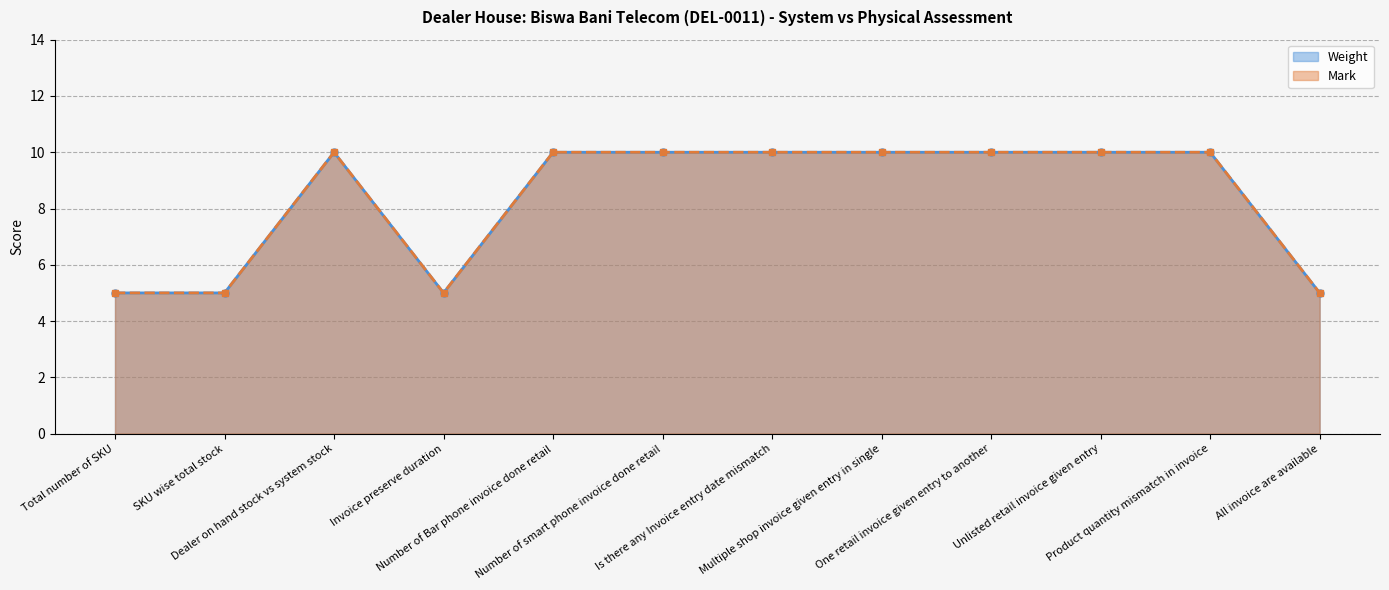

True or false: Weight has more than 0 interior local peaks.

True